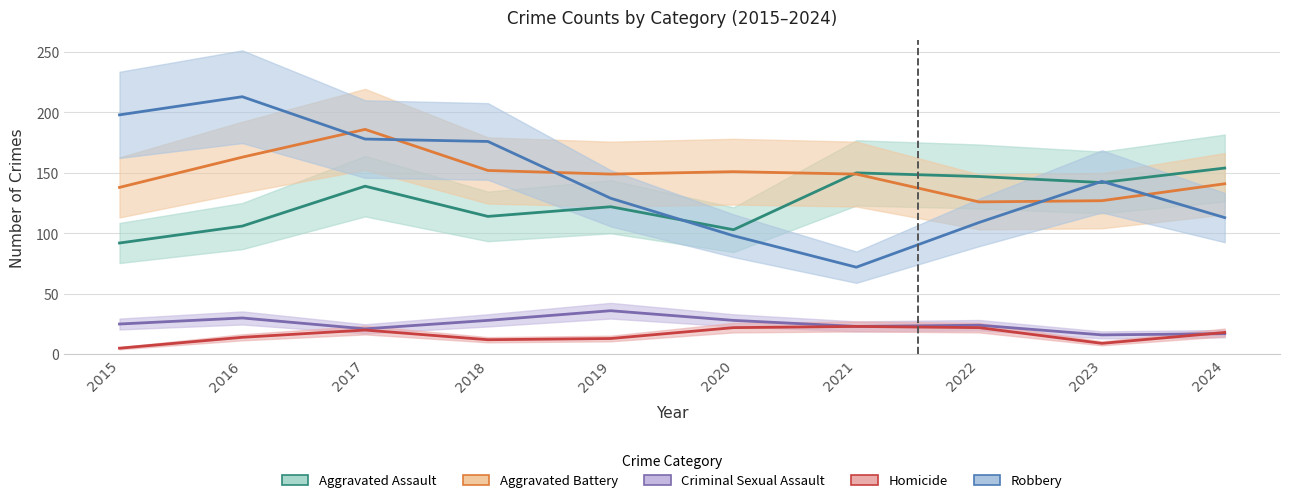

Reading left to right, what are all the values shown in this chart?

Aggravated Assault: 92	106	139	114	122	103	150	147	142	154
Aggravated Battery: 138	163	186	152	149	151	149	126	127	141
Criminal Sexual Assault: 25	30	21	28	36	28	23	24	16	17
Homicide: 5	14	20	12	13	22	23	22	9	18
Robbery: 198	213	178	176	129	98	72	109	143	113